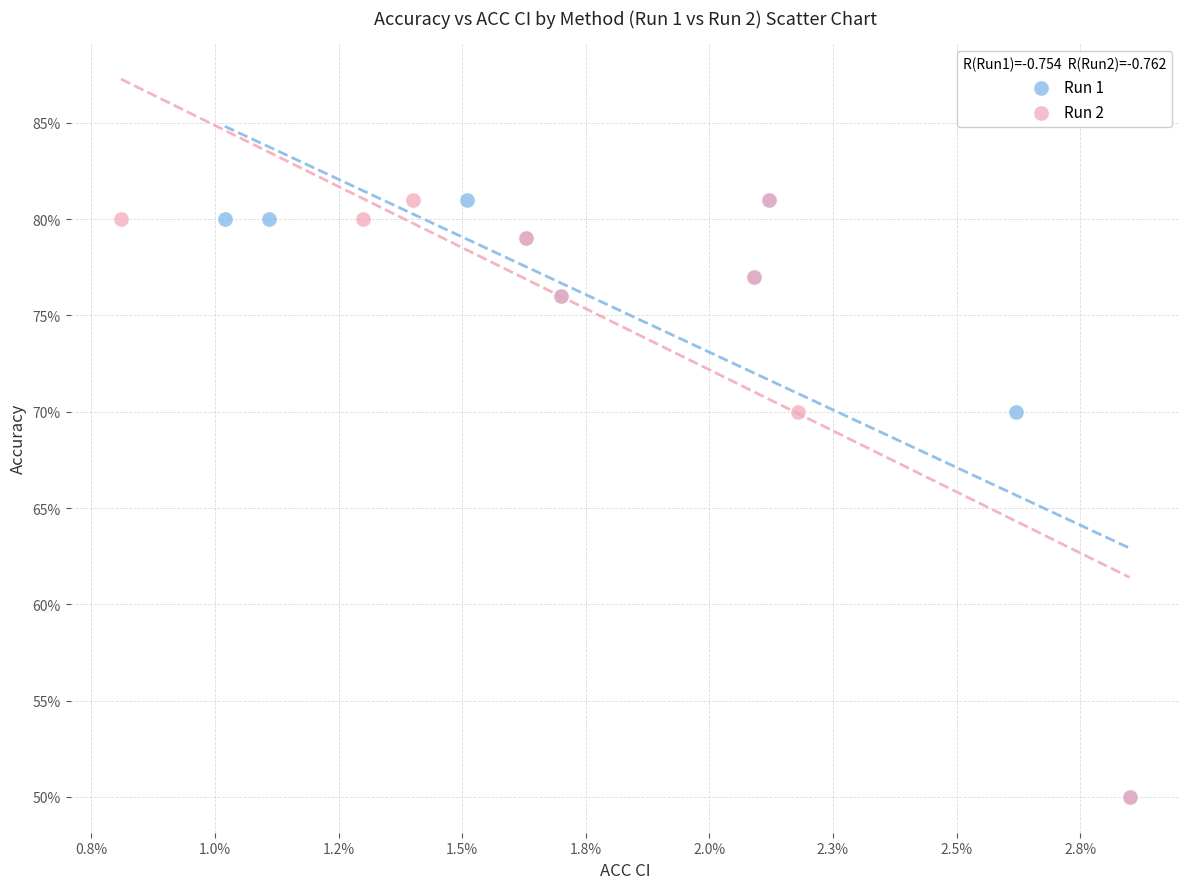

What are all the series names shown in the legend?

Run 1, Run 2